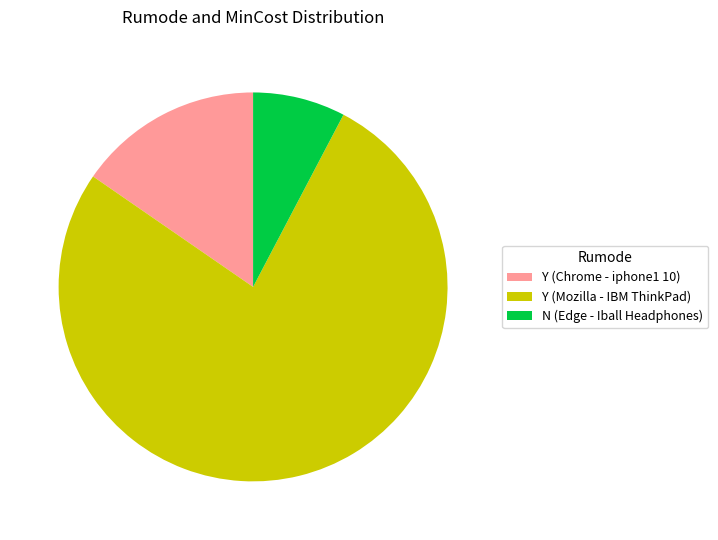

Is the sum of N (Edge - Iball Headphones) and Y (Mozilla - IBM ThinkPad) greater than half?

Yes